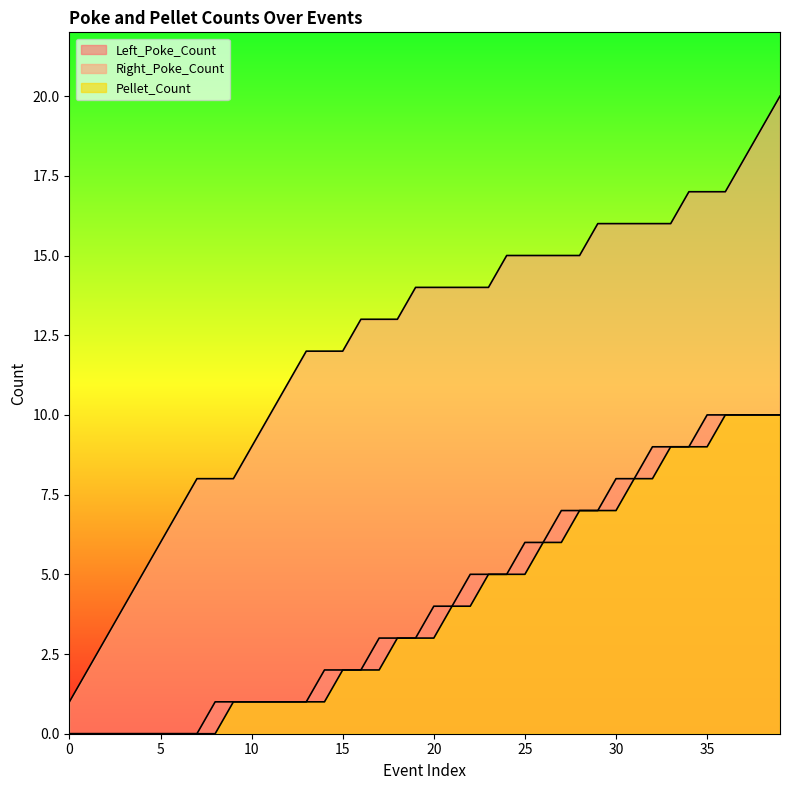

At which label is Left_Poke_Count closest to 5?

22